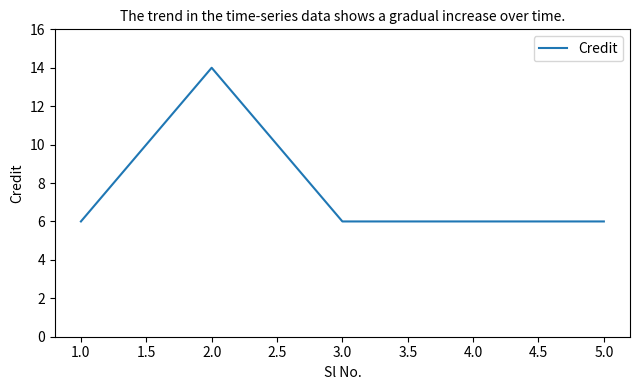

Is it true that the value at 4.0 is 6?

True